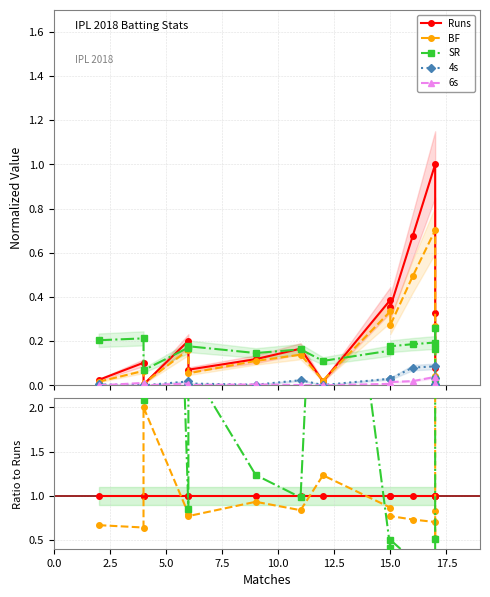

What position from the right is 9?

6